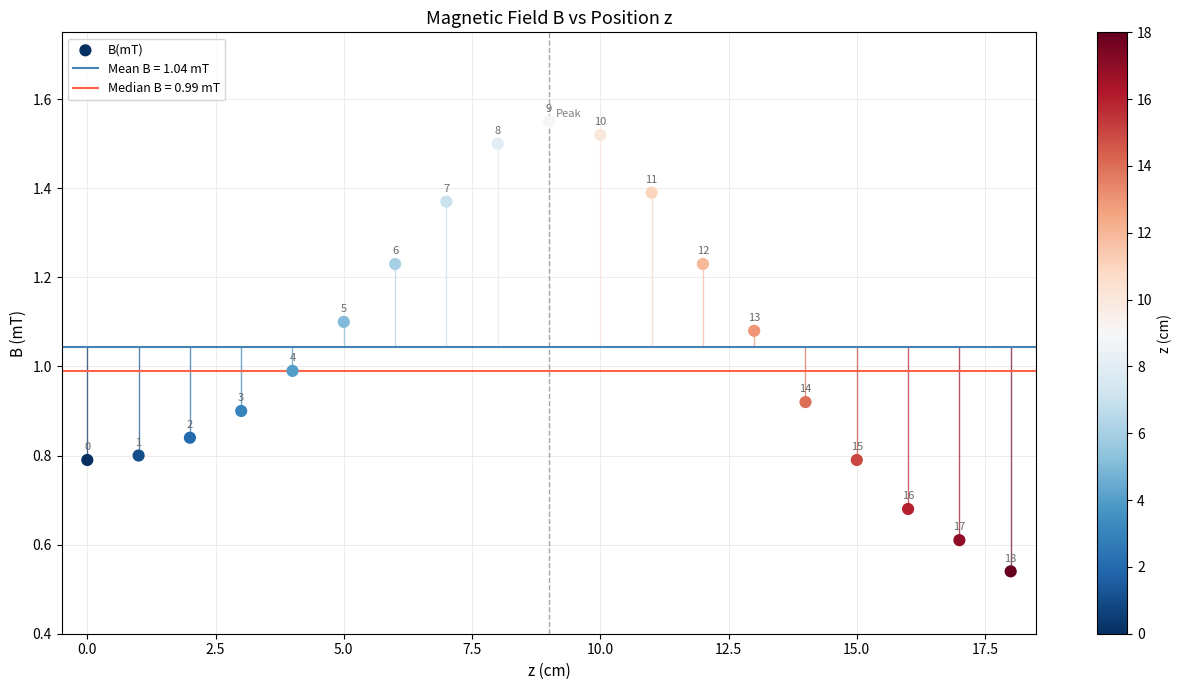

What is the range of Y values (max minus min)?

1.0